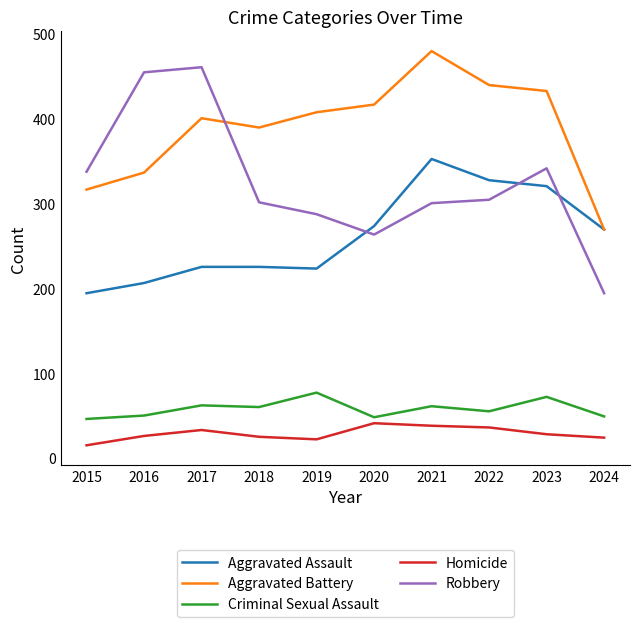

True or false: Robbery and Criminal Sexual Assault cross at least once.

False